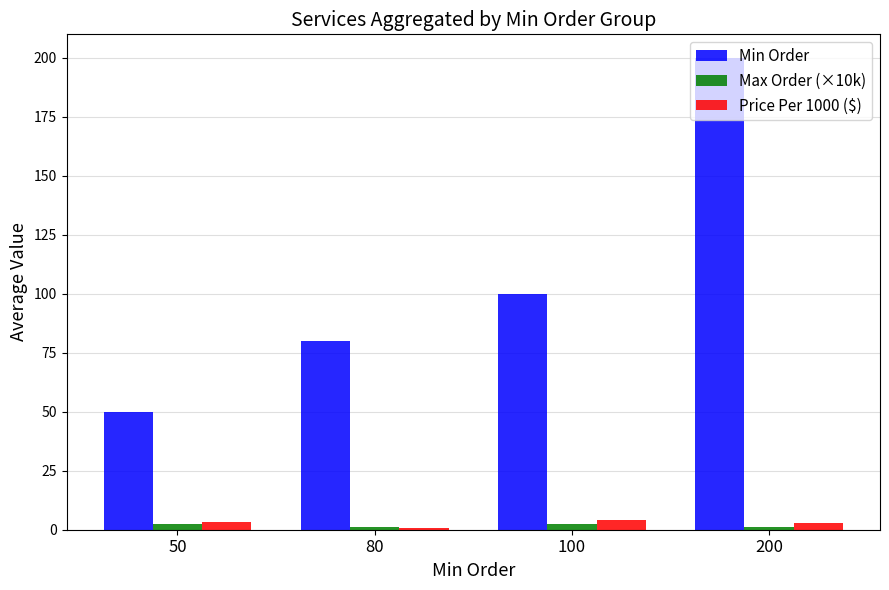

The value of Price Per 1000 ($) at 200 is 3.0. True or false?

True